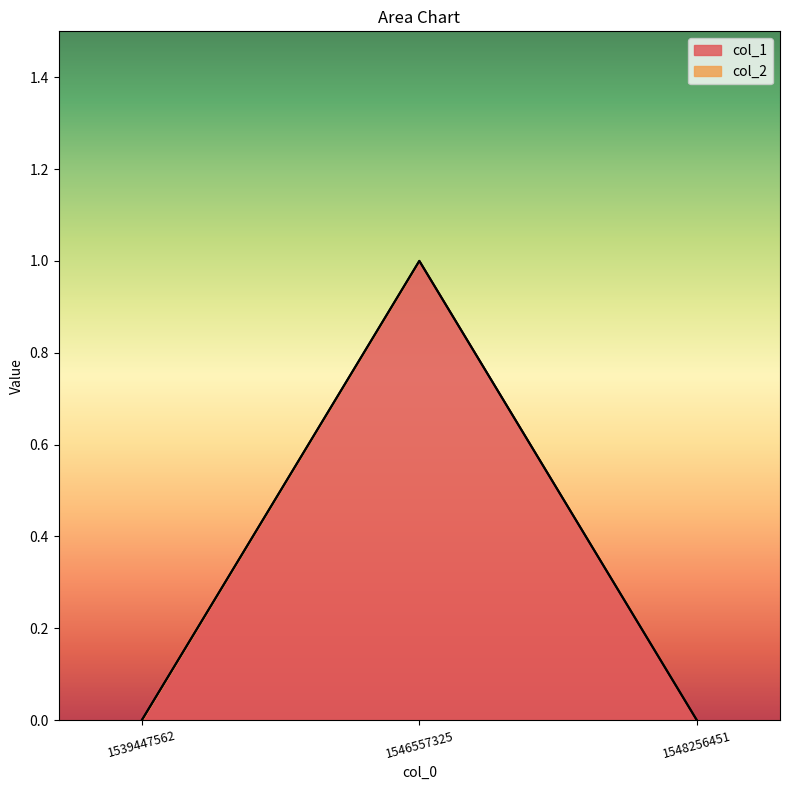

Which category has the lowest value across all series?

1539447562